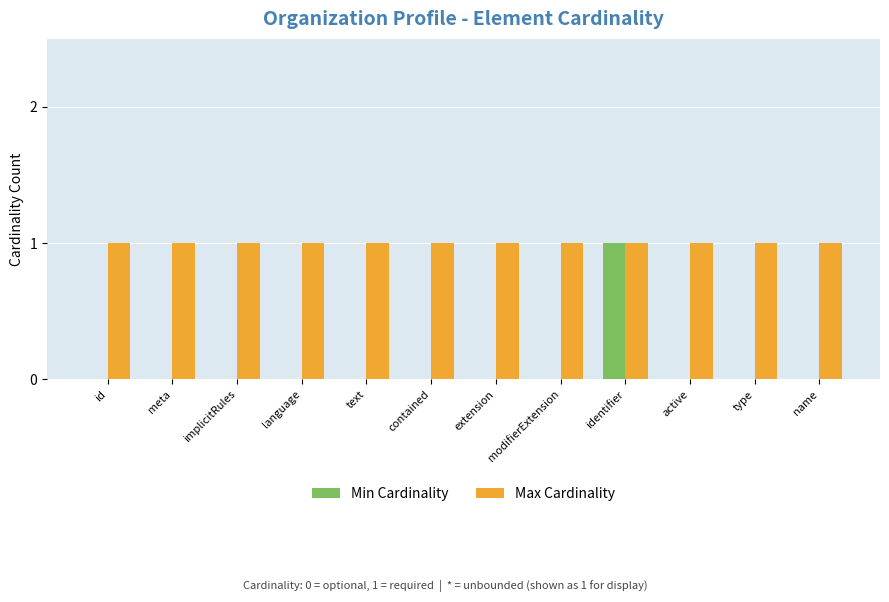

The Min Cardinality series shows -1 at extension. True or false?

False